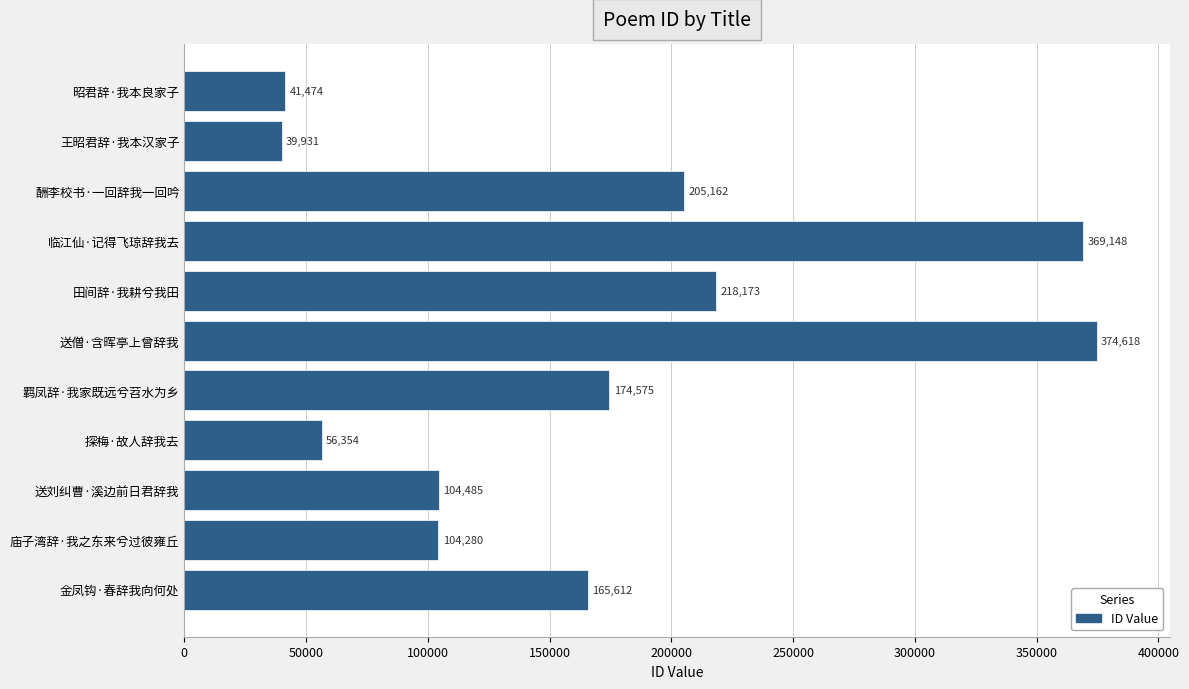

The chart shows a value of 39931 at 王昭君辞·我本汉家子. True or false?

True